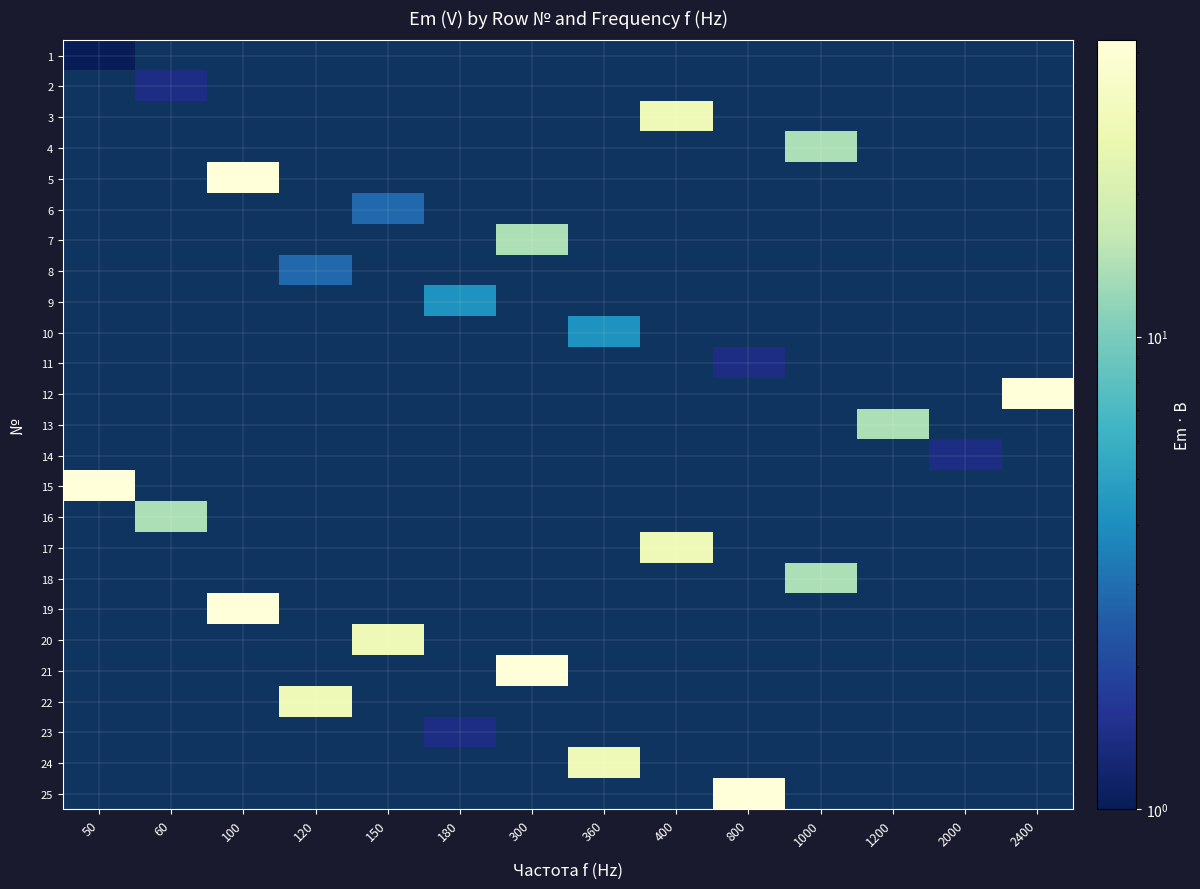

Which series has the largest range (max minus min)?

1